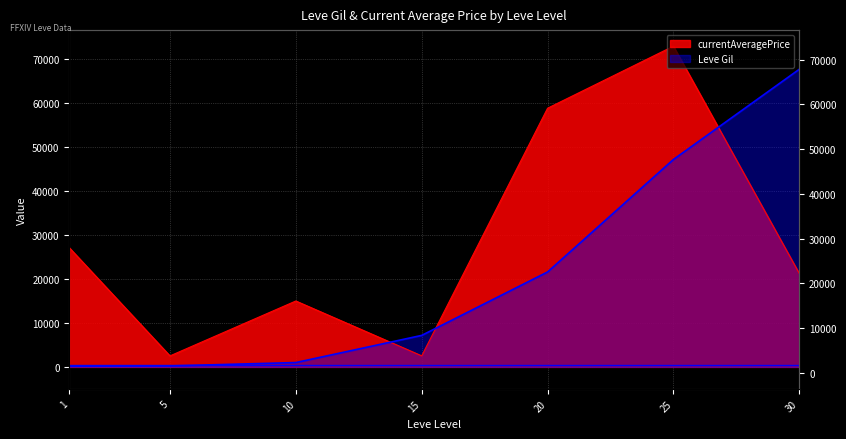

Reading left to right, what are all the values shown in this chart?

Leve Gil: 1=160	5=220	10=990	15=7170	20=21600	25=47200	30=67730
currentAveragePrice: 1=27128	5=2507	10=15000	15=2517	20=58866	25=72992	30=21267